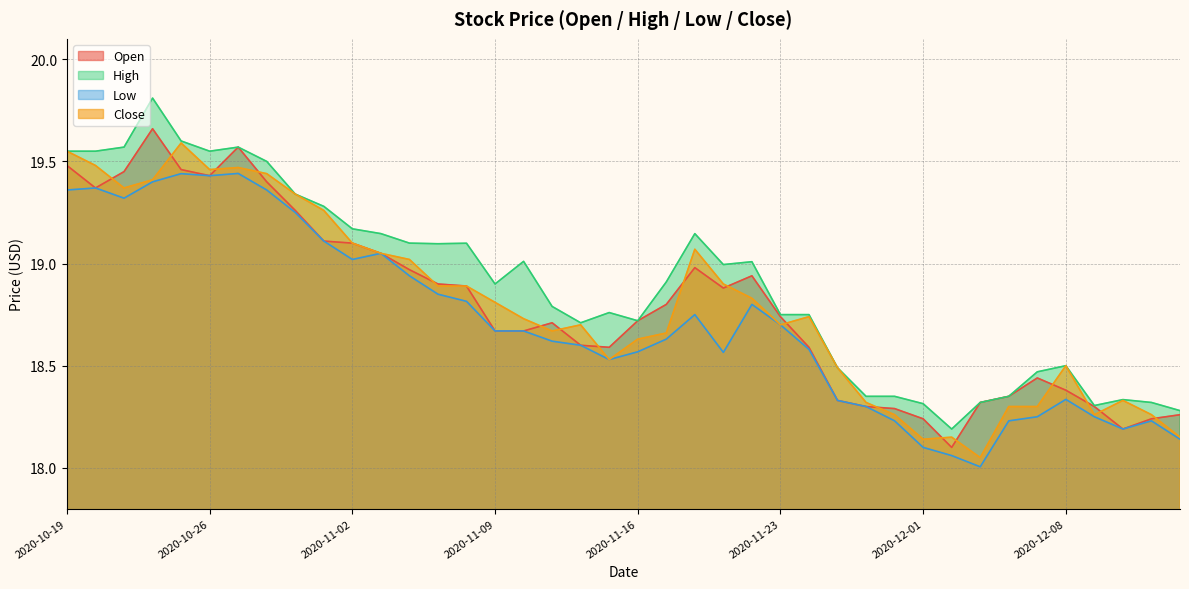

What is the value of the Low point at the 5th from the left?

19.4